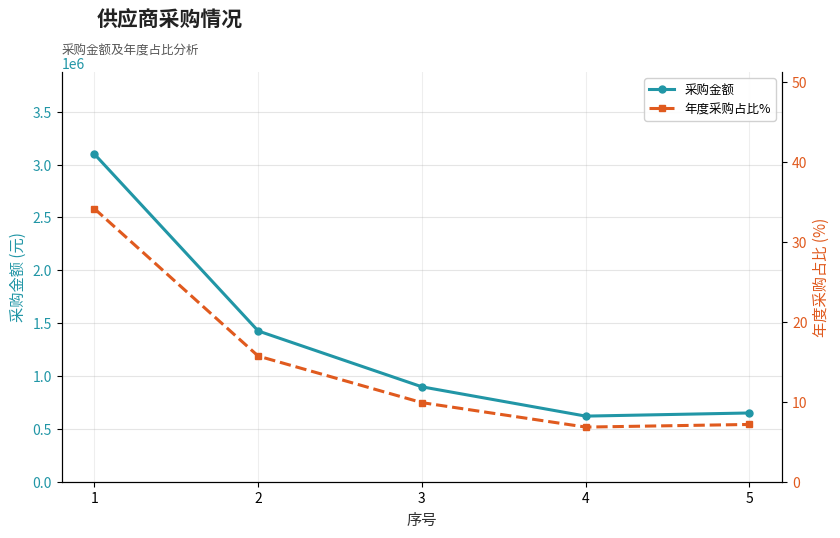

Is this an area chart (filled region under the line)?

No